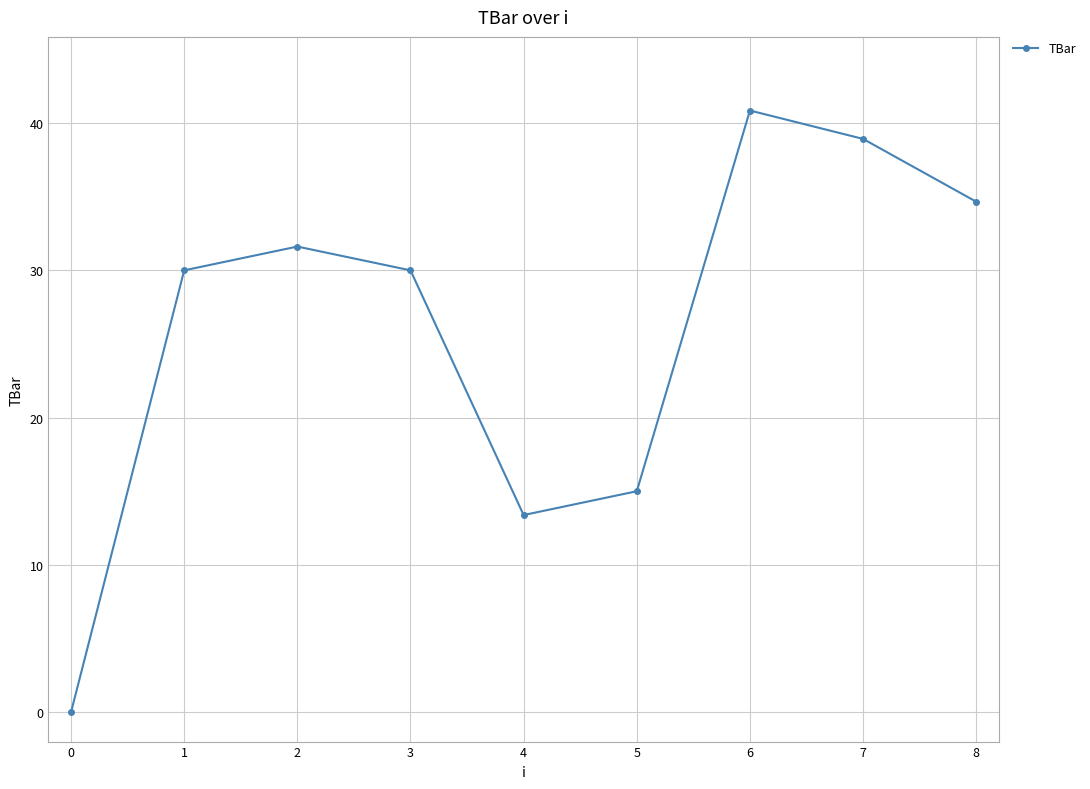

Where is the data nearest to the value 20?

5